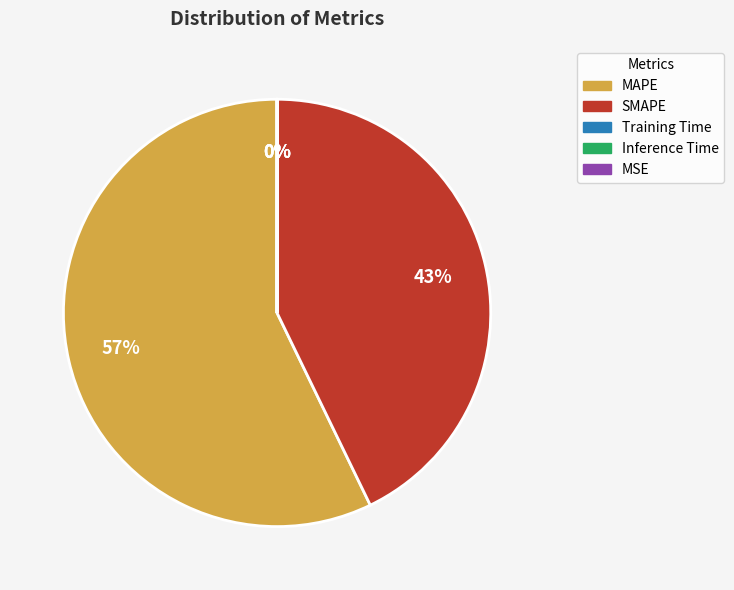

What percentage is the SMAPE slice, to the nearest percent?

43%